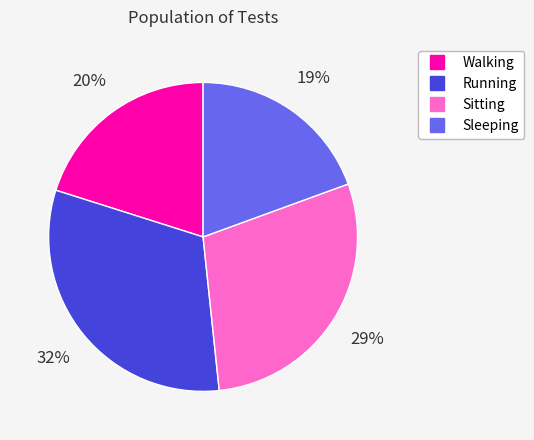

What is the ratio of the value at Running to the value at Walking?

1.6